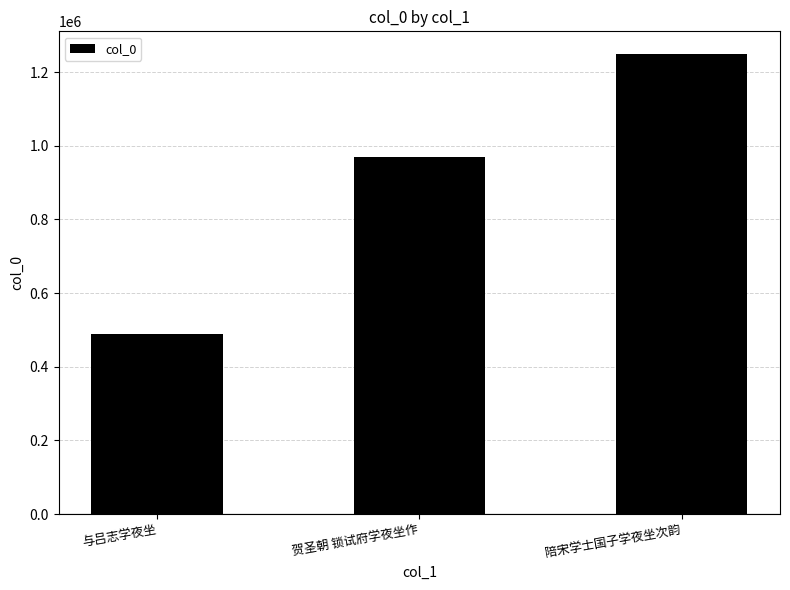

What value does the data have at 贺圣朝 锁试府学夜坐作, to the nearest 10?

970810